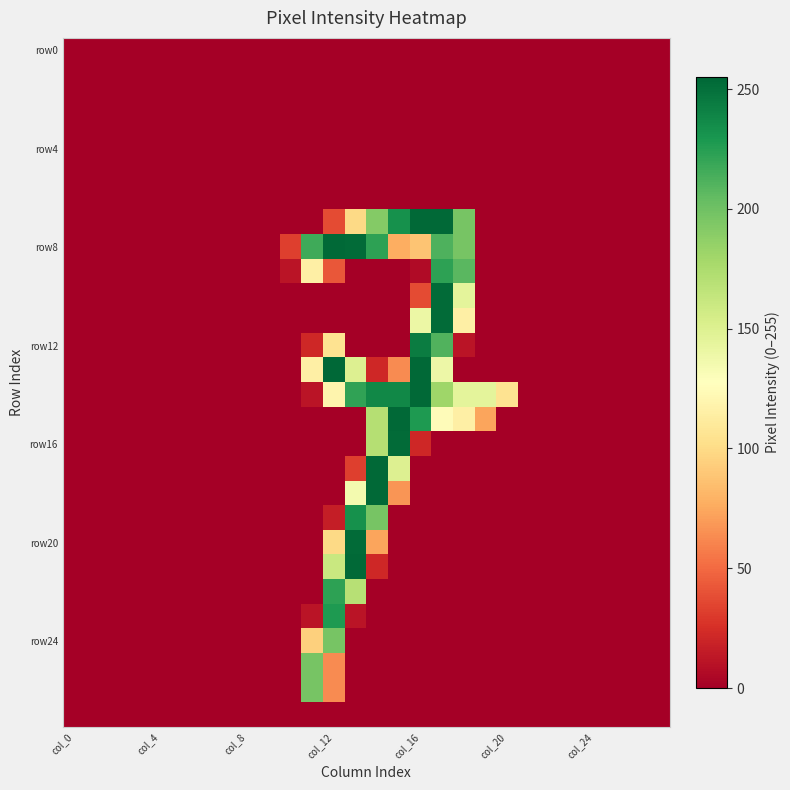

How many data points does each series have?

28